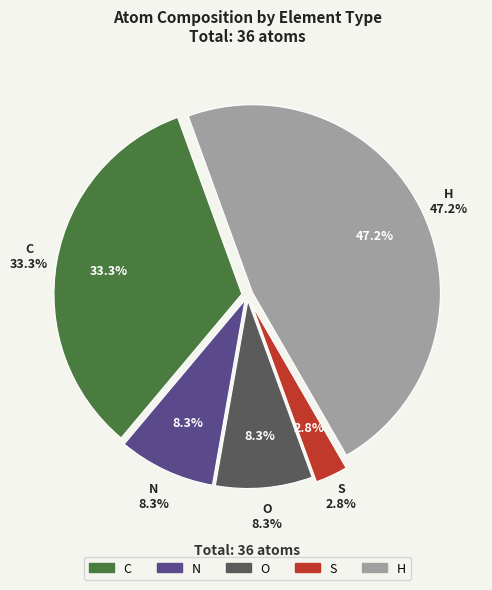

What is the largest slice in the pie chart?

H